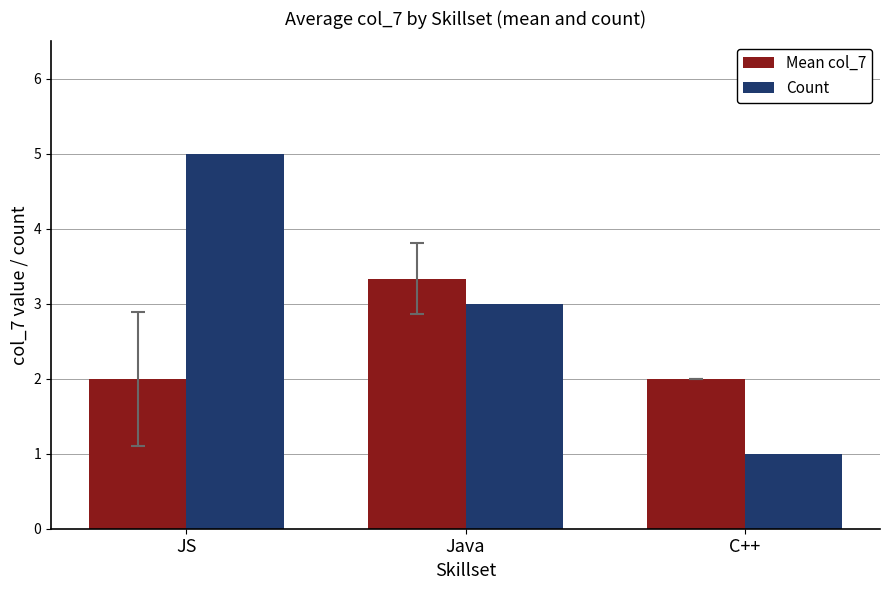

Which series changed the most between JS and Java?

Count